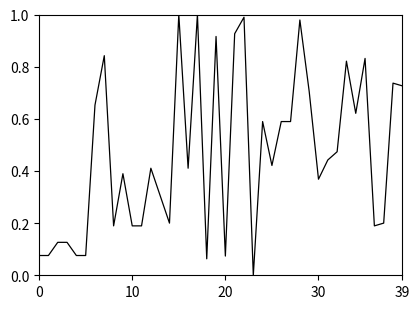

True or false: there are more than 0 points higher than both neighbors.

True